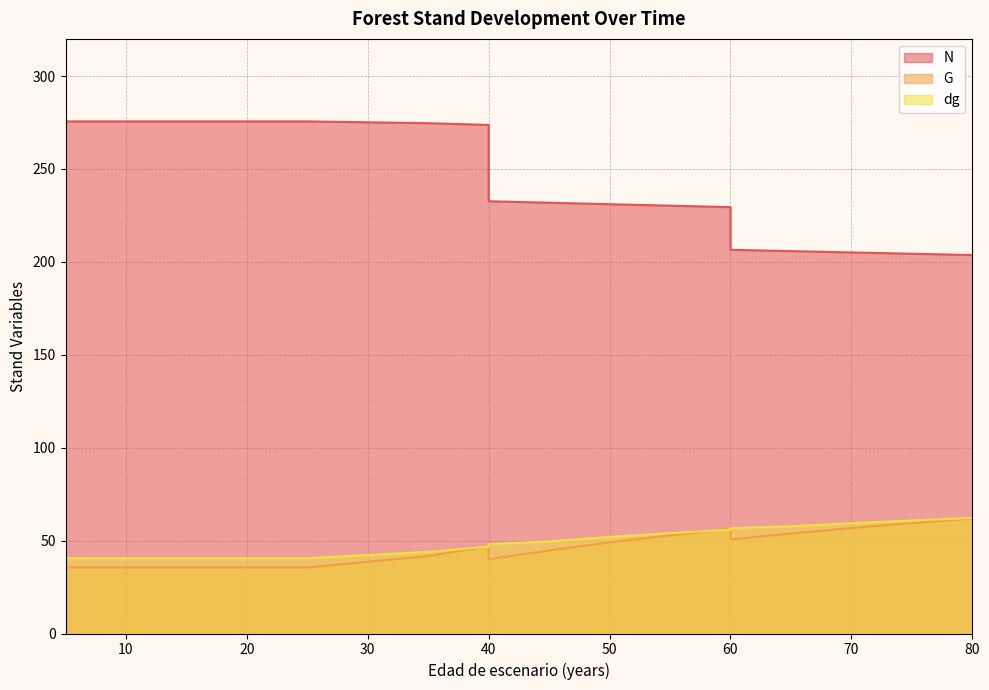

What is the sum of the dg values at 60 and 25?

97.2